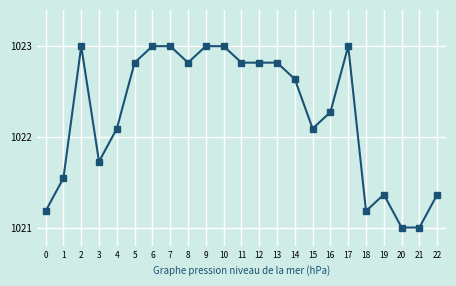

What is the difference between the second highest and minimum values?

2.0